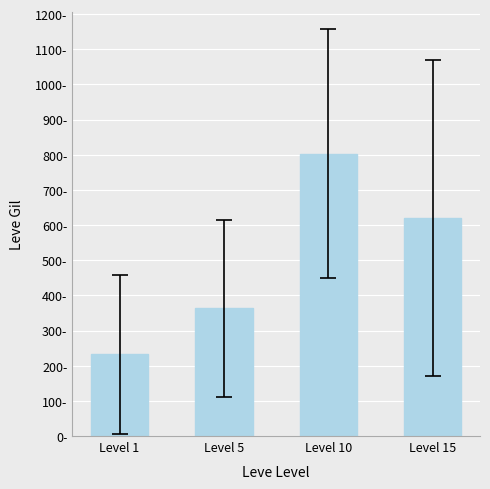

What is the value of the 4th bar from the left?

620.0